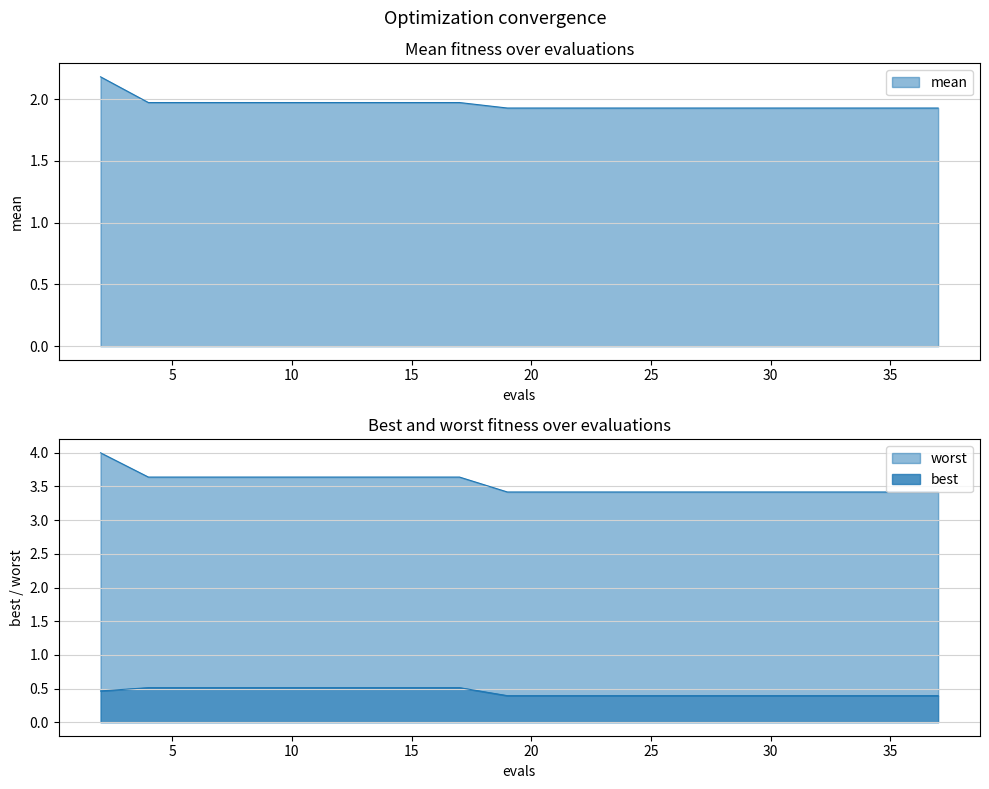

What is the minimum value for best?

0.4